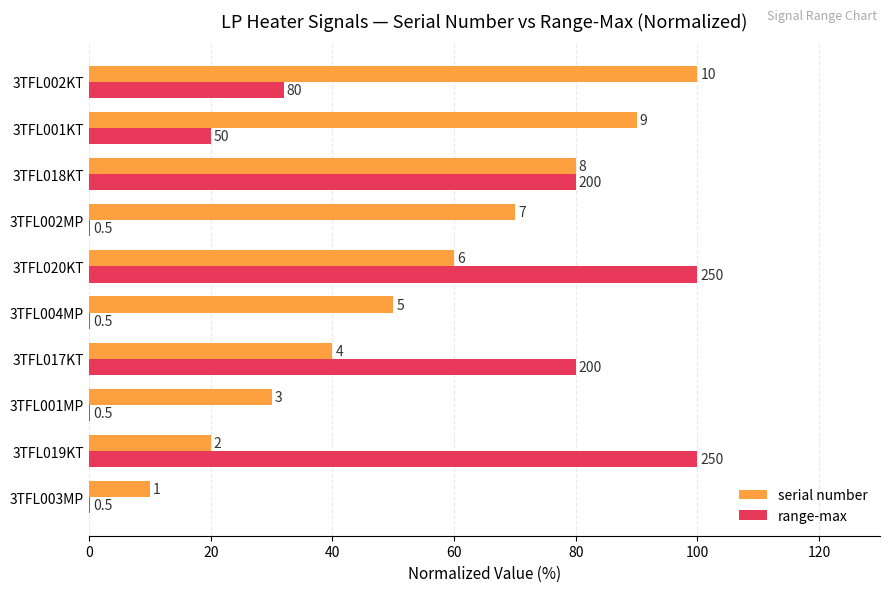

Rank the series by their maximum value, from lowest to highest.

serial number, range-max